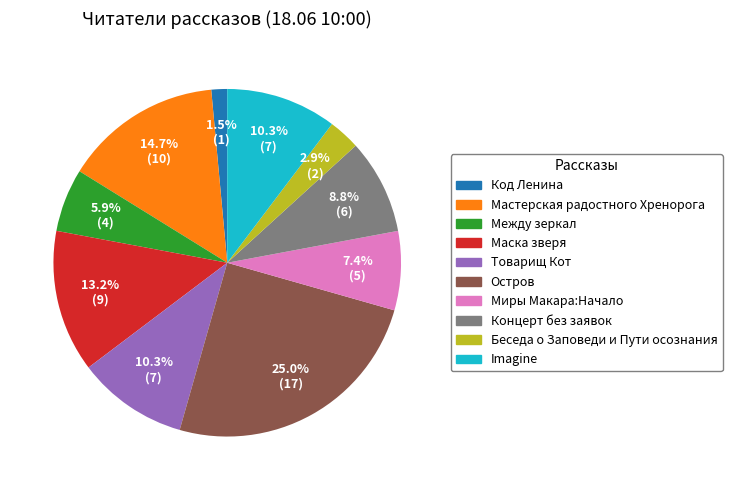

Is the sum of Код Ленина and Концерт без заявок greater than half?

No